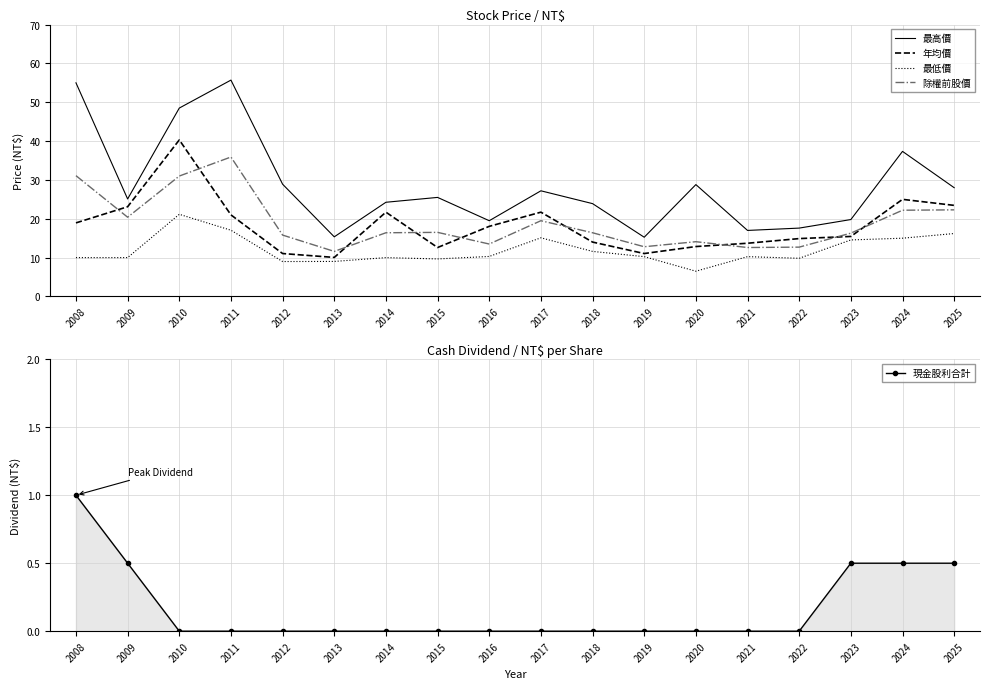

Count the 現金股利合計 values in the range 0 to 1.

18